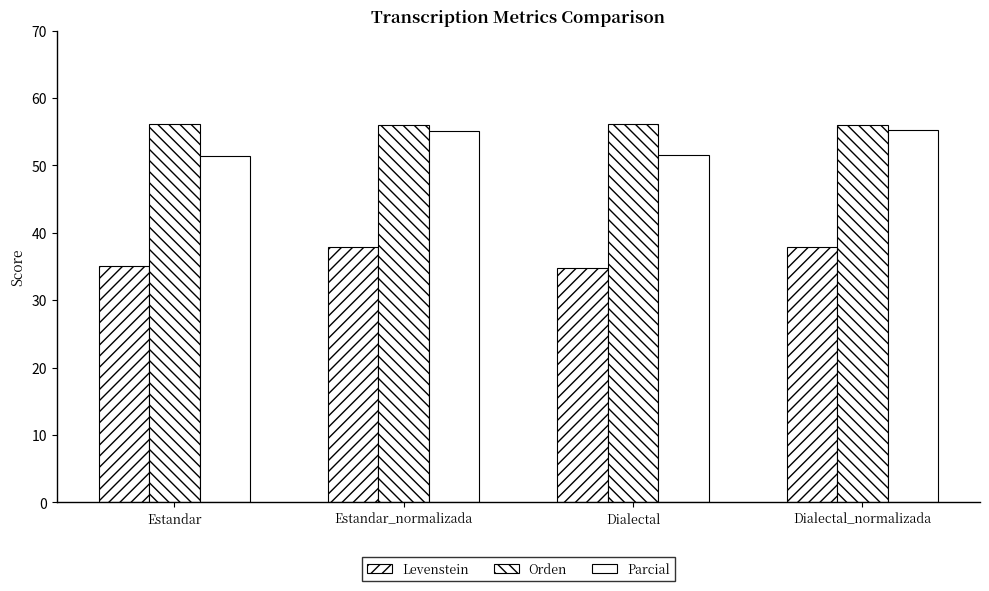

How many data points in Levenstein are less than 37?

2